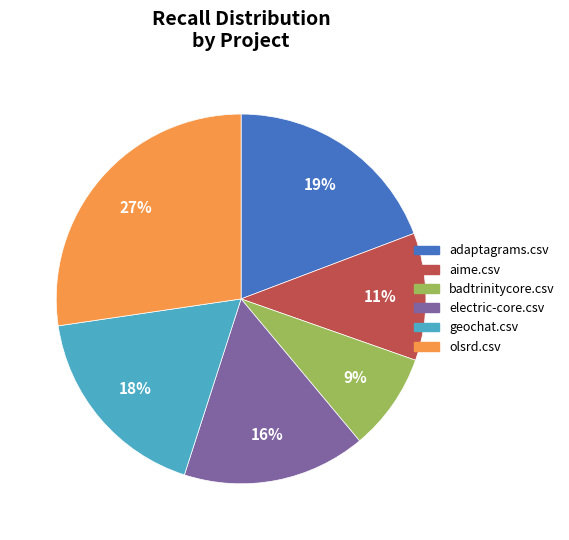

Is the sum of geochat.csv and aime.csv greater than half?

No